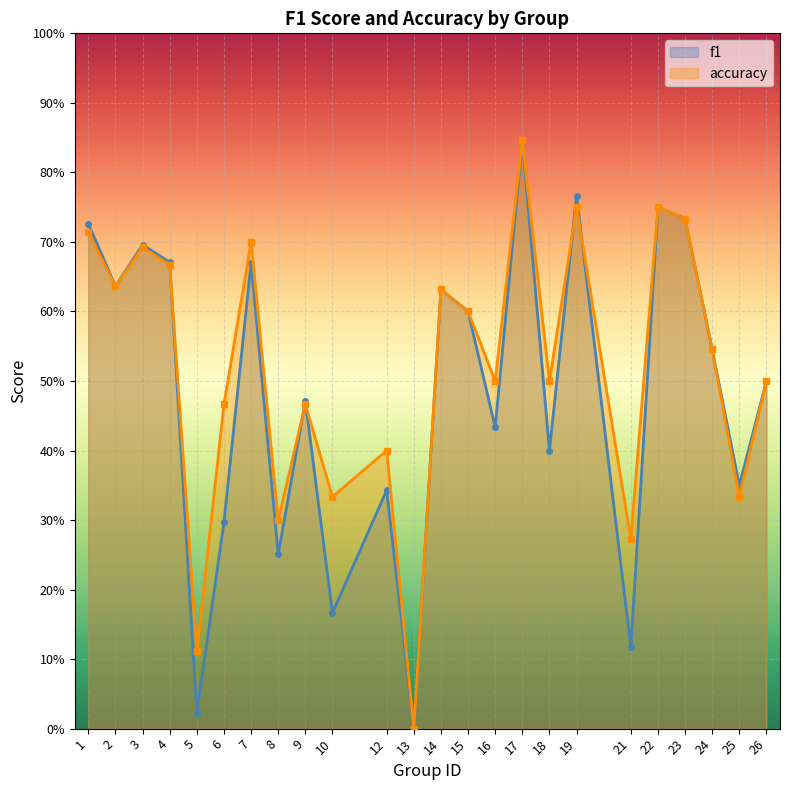

Where is the first local minimum for accuracy?

2